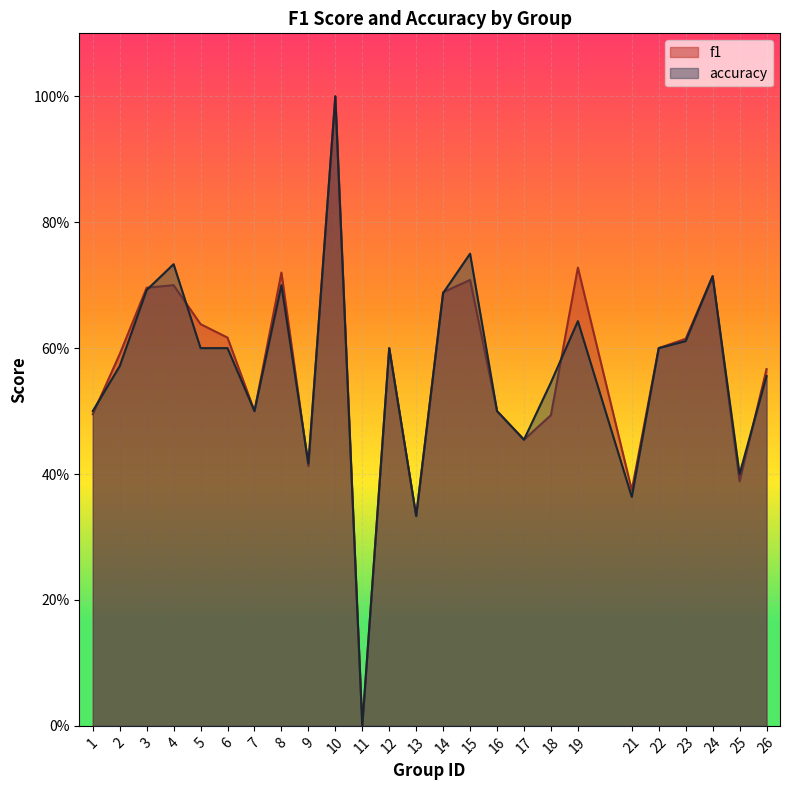

How many accuracy values are between 0 and 1?

25